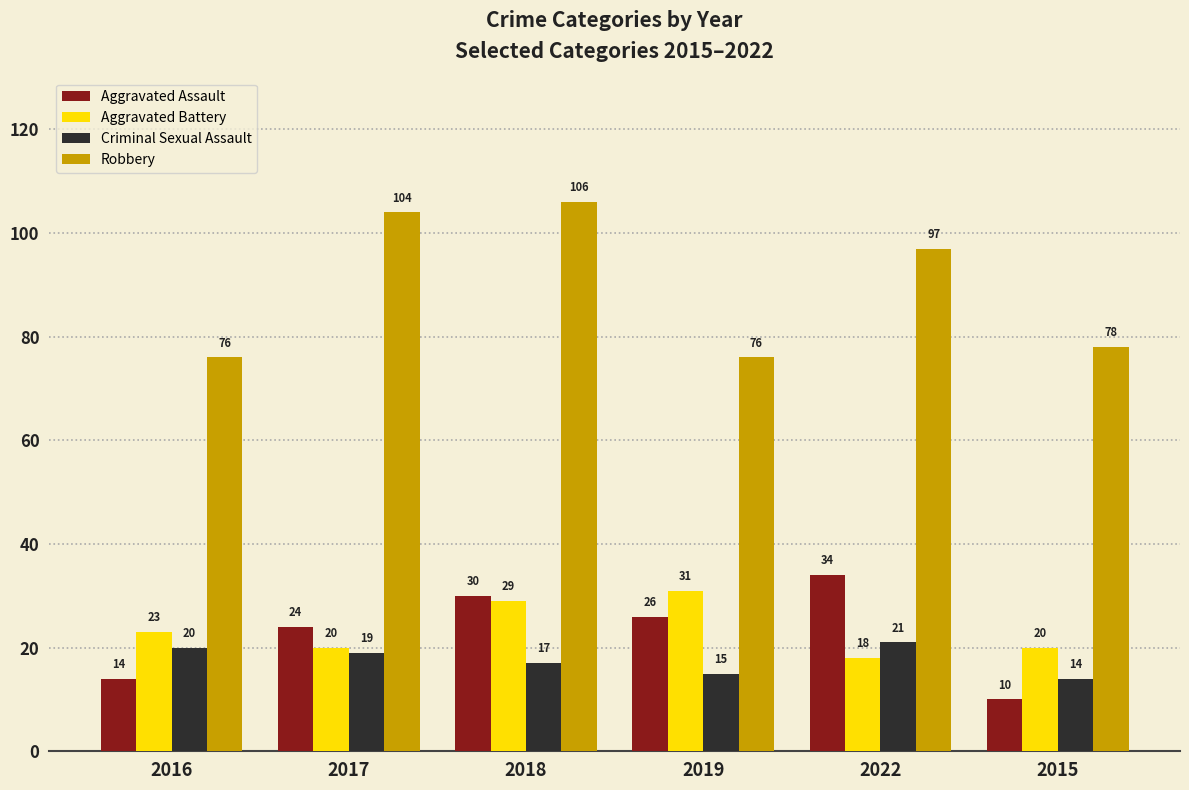

True or false: Criminal Sexual Assault has a value of 20 at 2016.

True